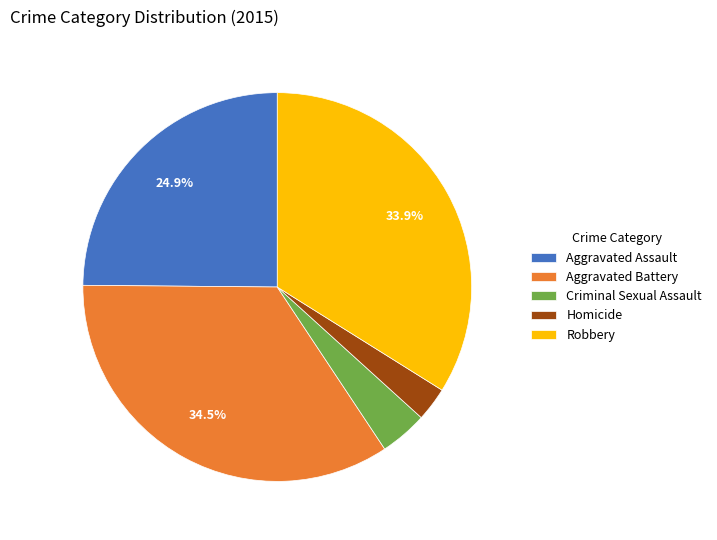

How many slices are in this pie chart?

5